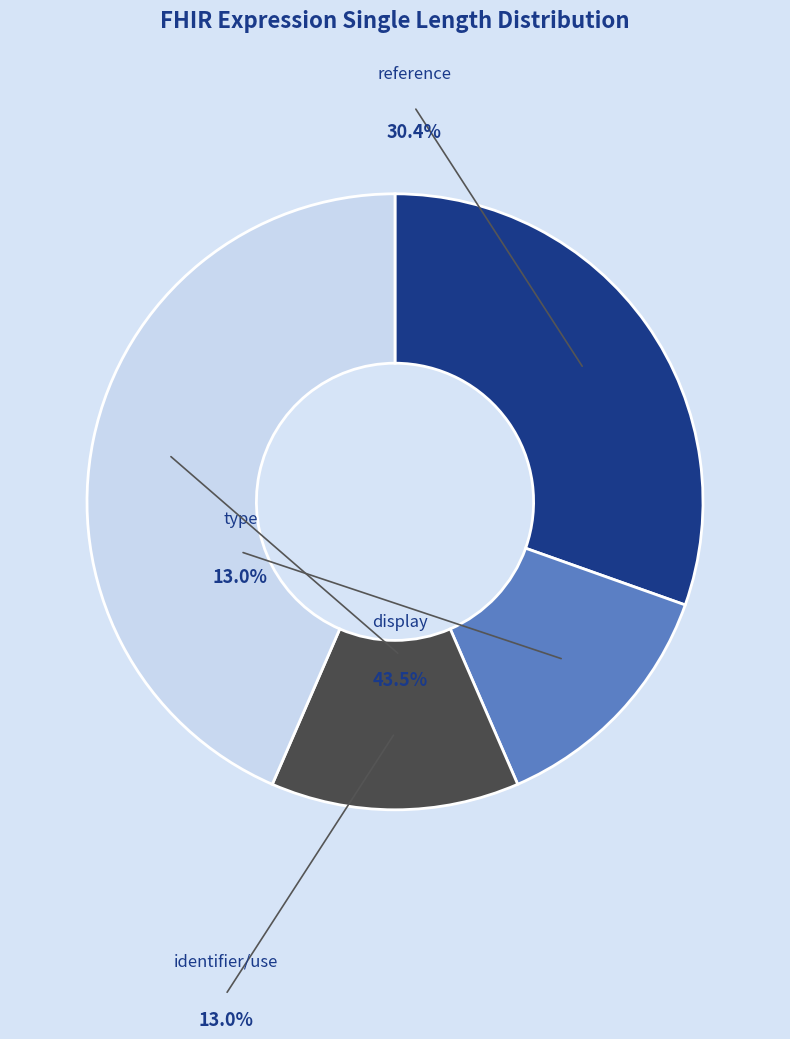

To the nearest percent, what is the combined percentage of type and display?

57%